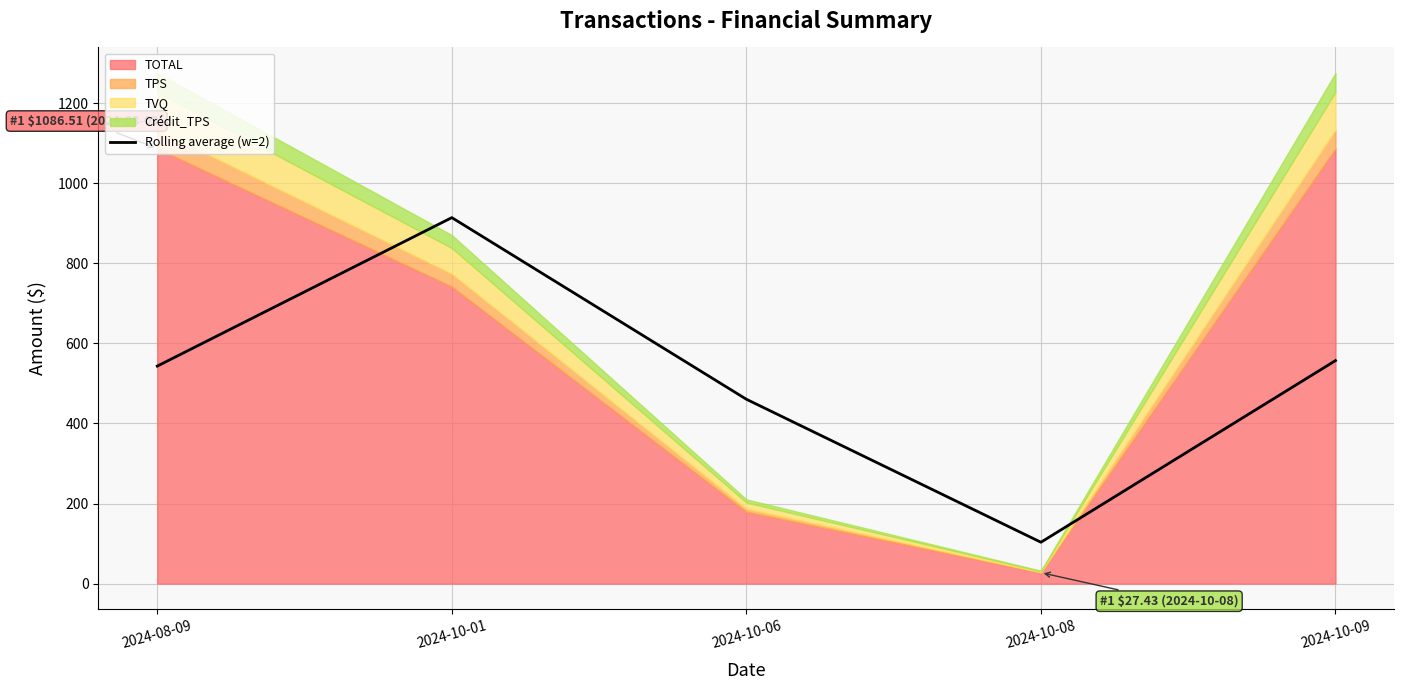

What is the label of the 5th point from the left?

2024-10-09